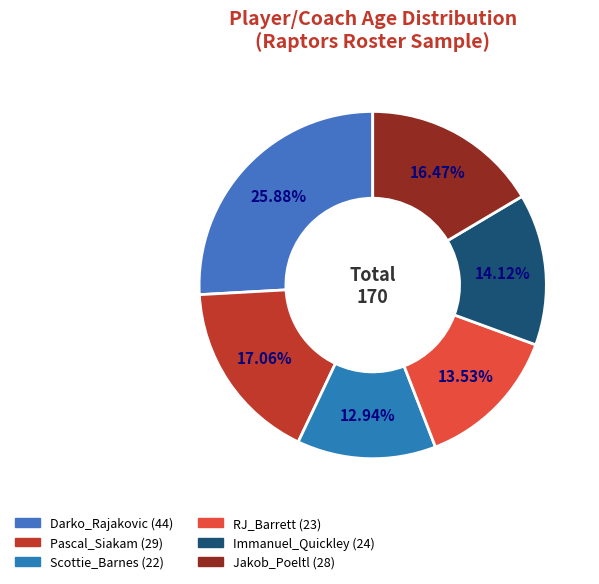

What is the largest slice in the pie chart?

Darko_Rajakovic